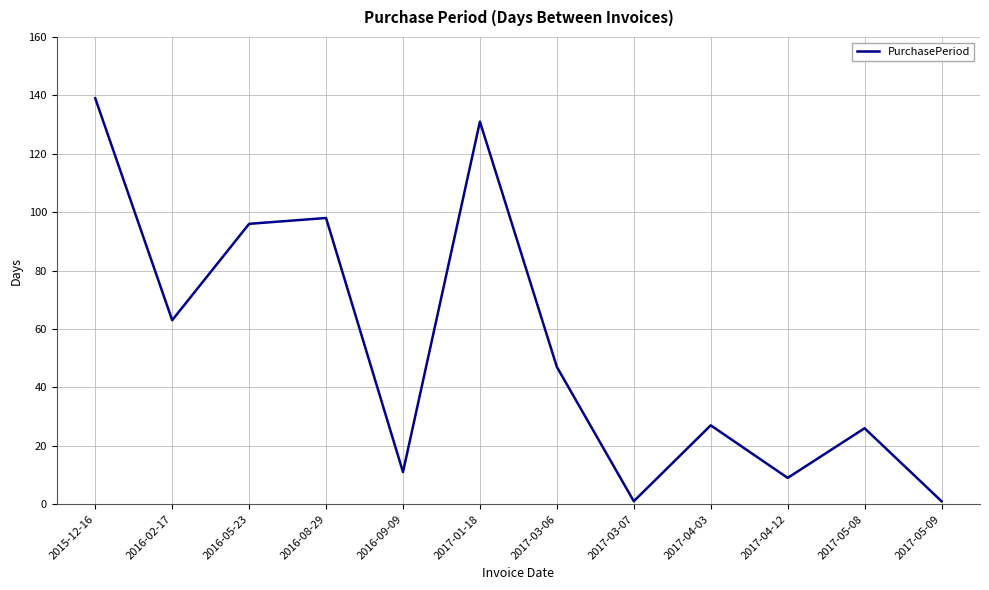

What position from the right is 2015-12-16?

12